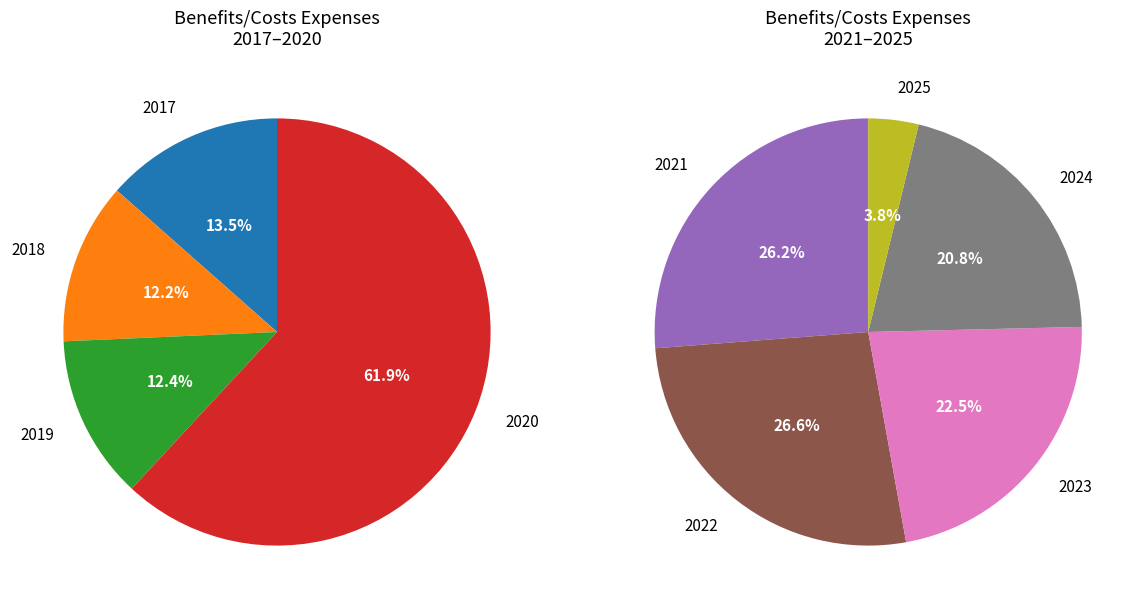

The 2023 slice represents 30% of the pie. True or false?

False